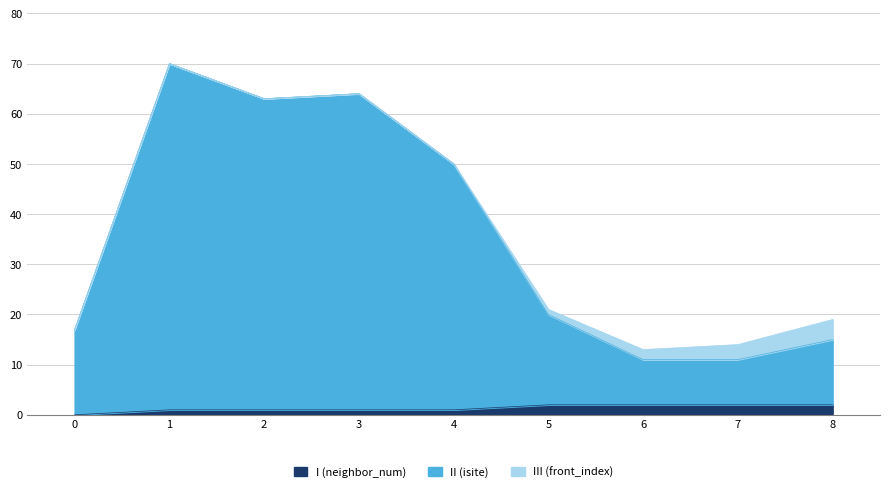

Is it true that I (neighbor_num) equals 1 at 4?

True